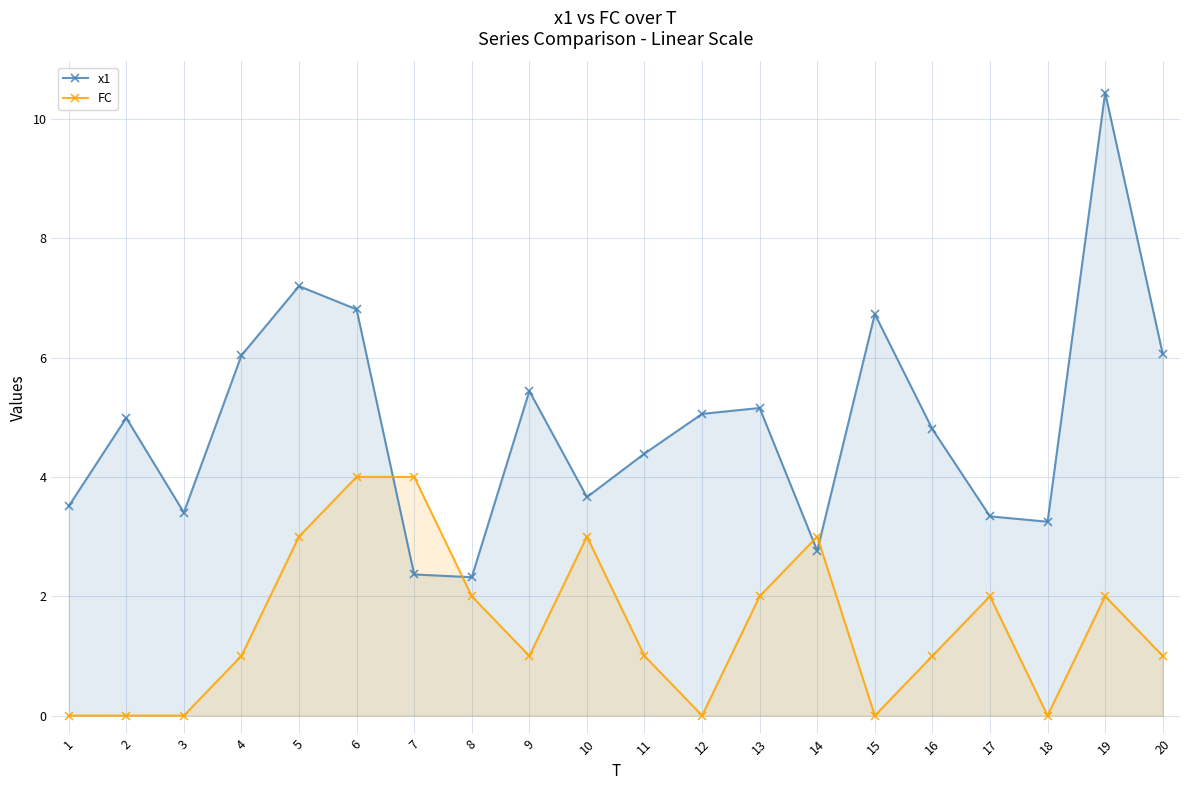

List the labels in order of x1 value, largest first.

19, 5, 6, 15, 20, 4, 9, 13, 12, 2, 16, 11, 10, 1, 3, 17, 18, 14, 7, 8